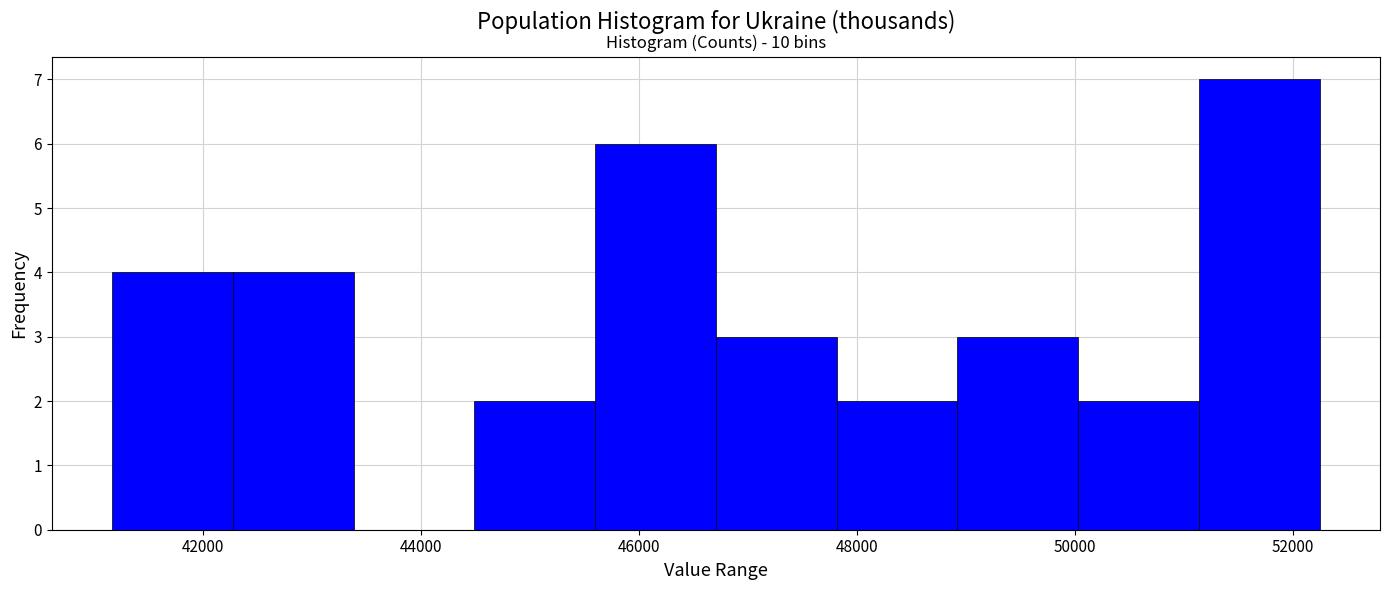

Which range on the x-axis has the tallest bar?

51200 to 52200